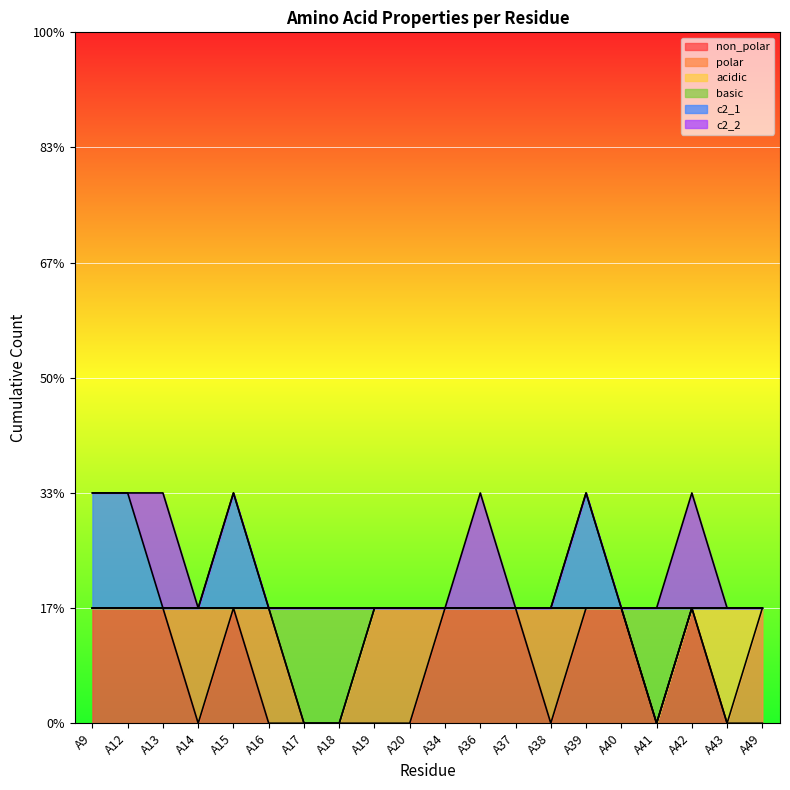

What are all the series names shown in the legend?

non_polar, polar, acidic, basic, c2_1, c2_2